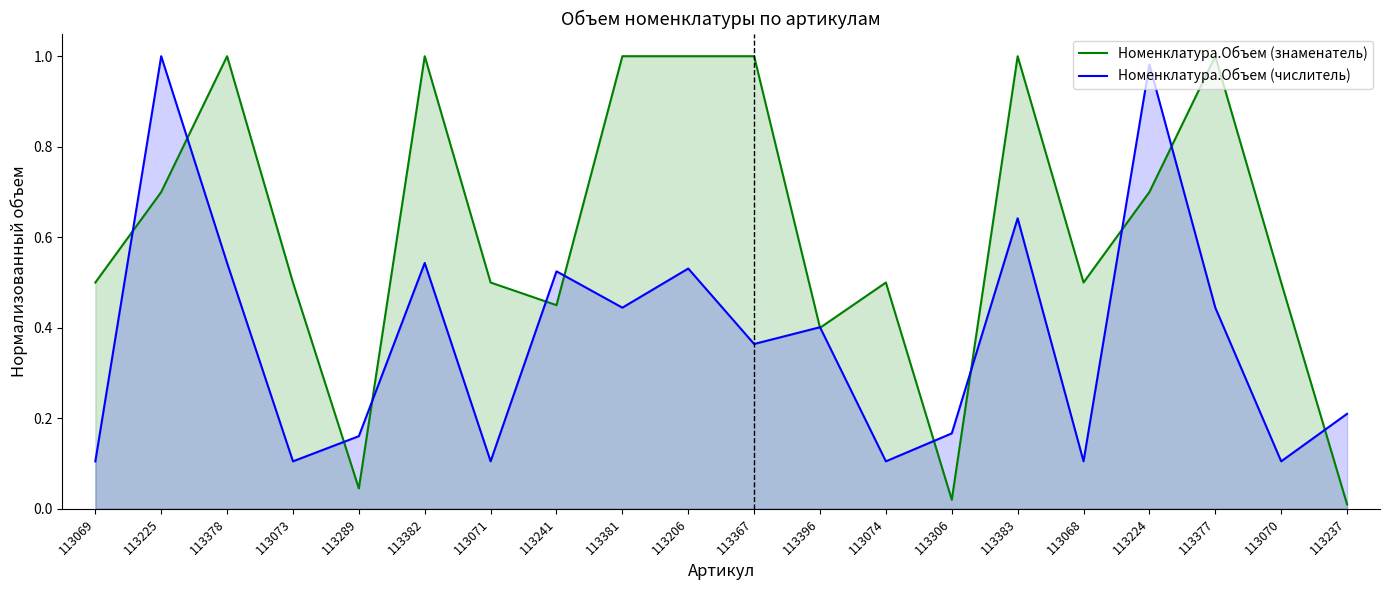

How many distinct data groups are displayed?

2